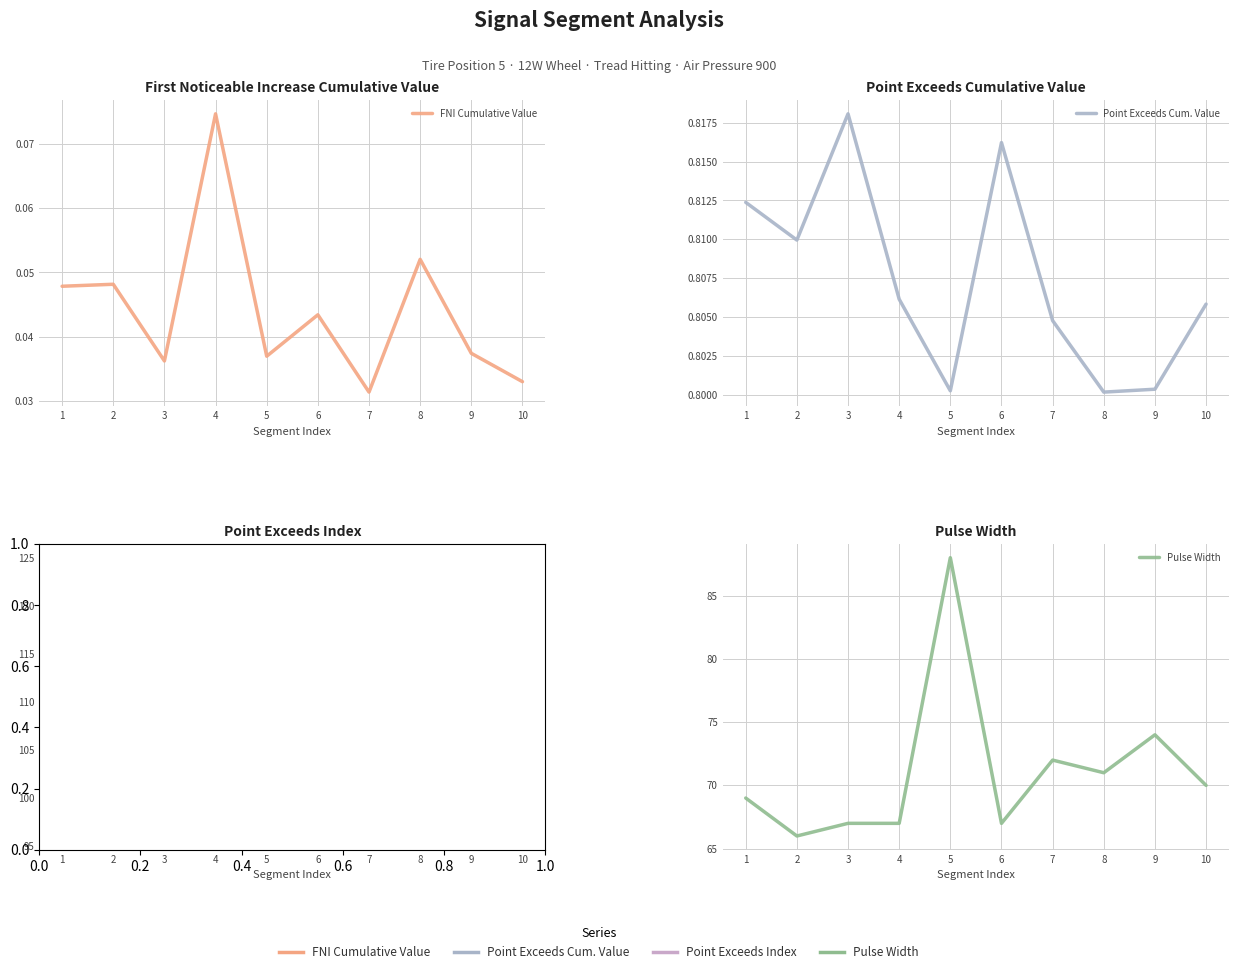

In Point Exceeds Cum. Value, how many points are higher than both neighbors (excluding endpoints)?

2